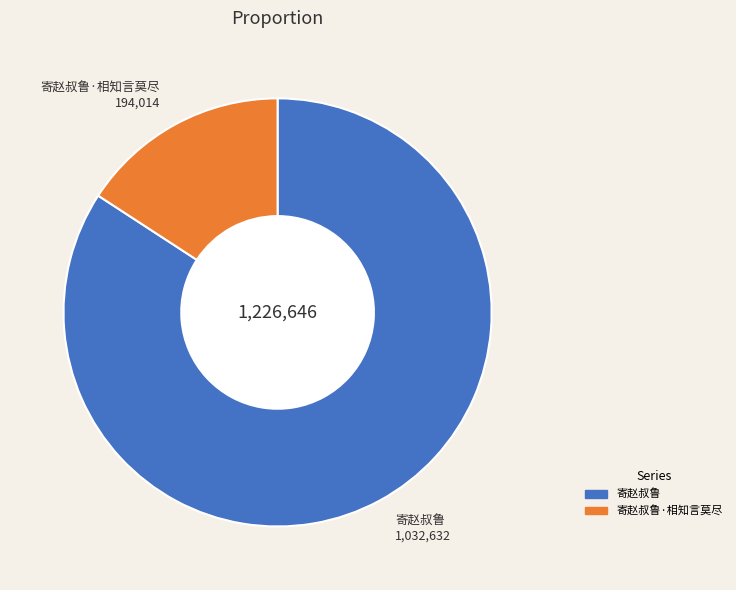

How many segments does this pie chart have?

2